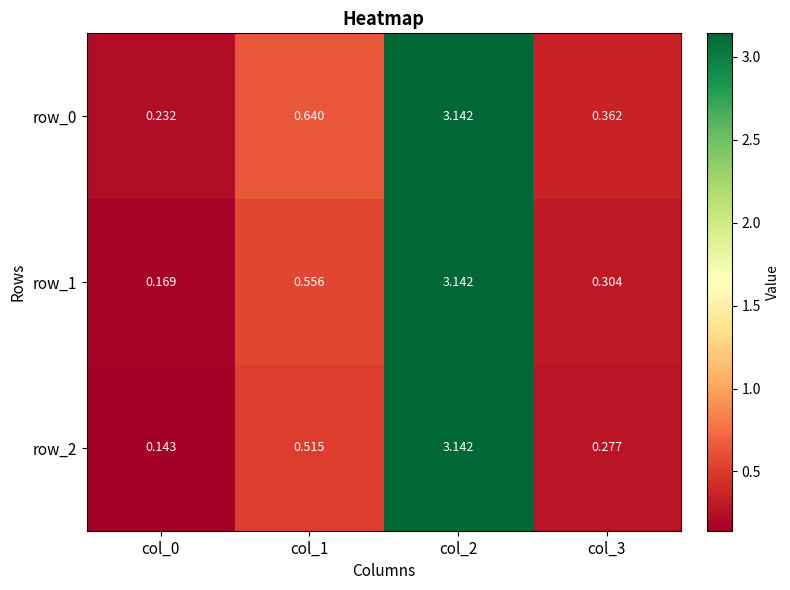

Reading left to right, list all the values displayed in this chart.

row_0: 0.2	0.6	3.1	0.4
row_1: 0.2	0.6	3.1	0.3
row_2: 0.1	0.5	3.1	0.3